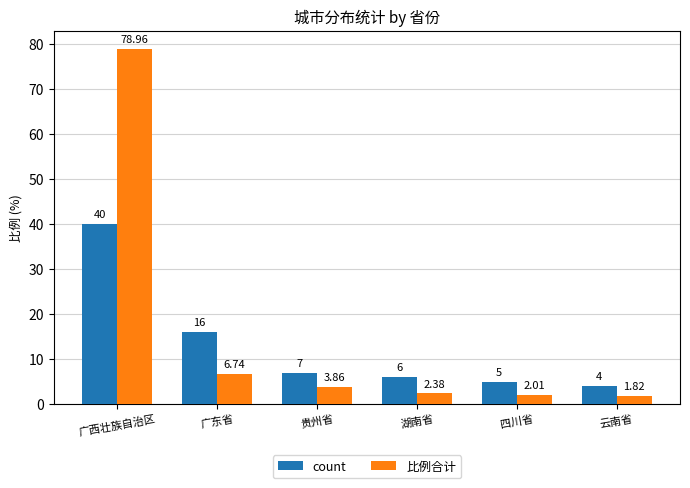

At which label does 比例合计 reach its minimum?

云南省